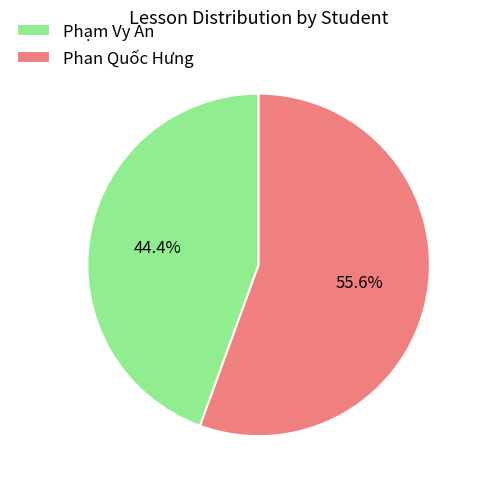

To the nearest percent, what percentage of the pie is Phan Quốc Hưng?

56%